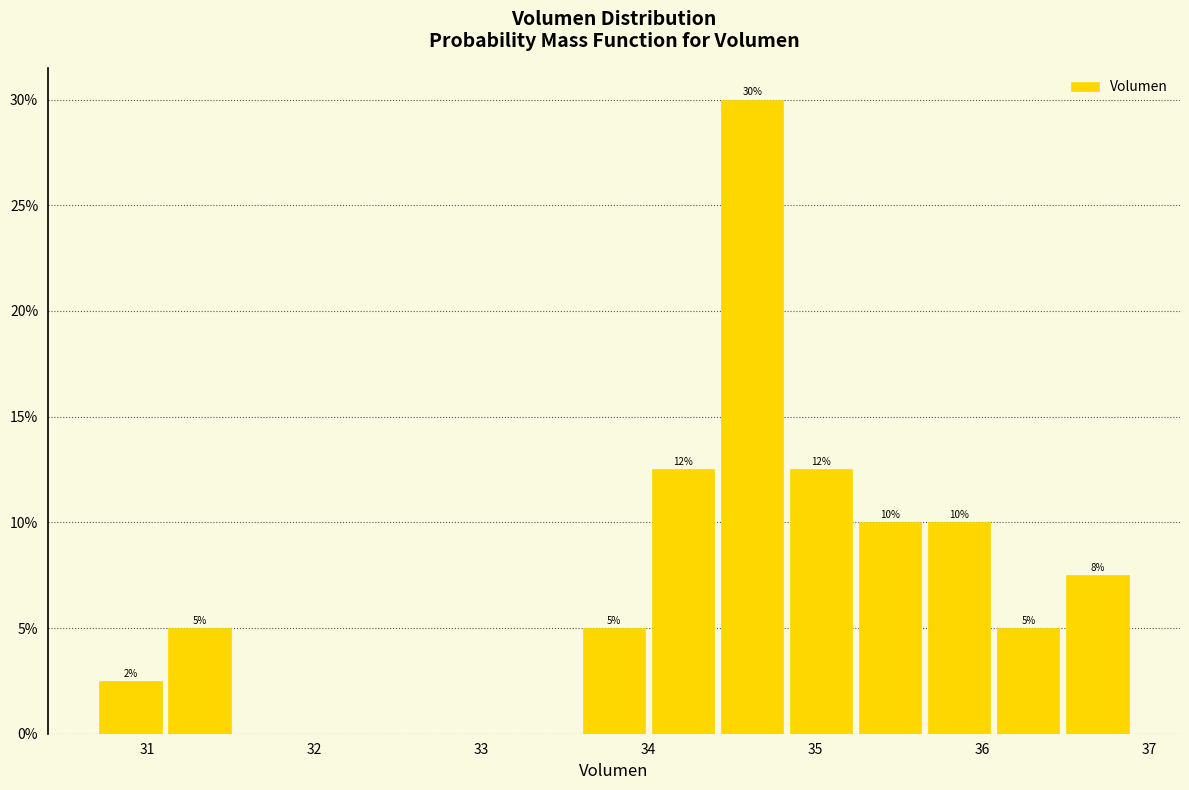

Over which range of the x-axis is the bar tallest?

34.4 to 34.8